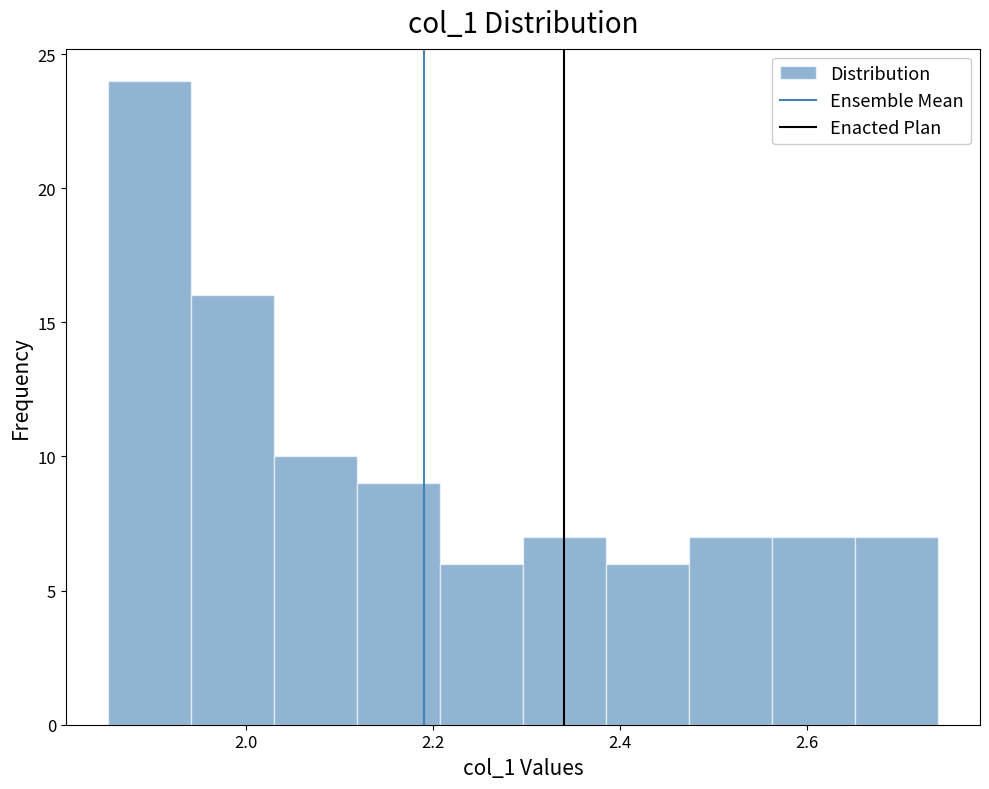

Which range on the x-axis has the tallest bar?

1.86 to 1.94